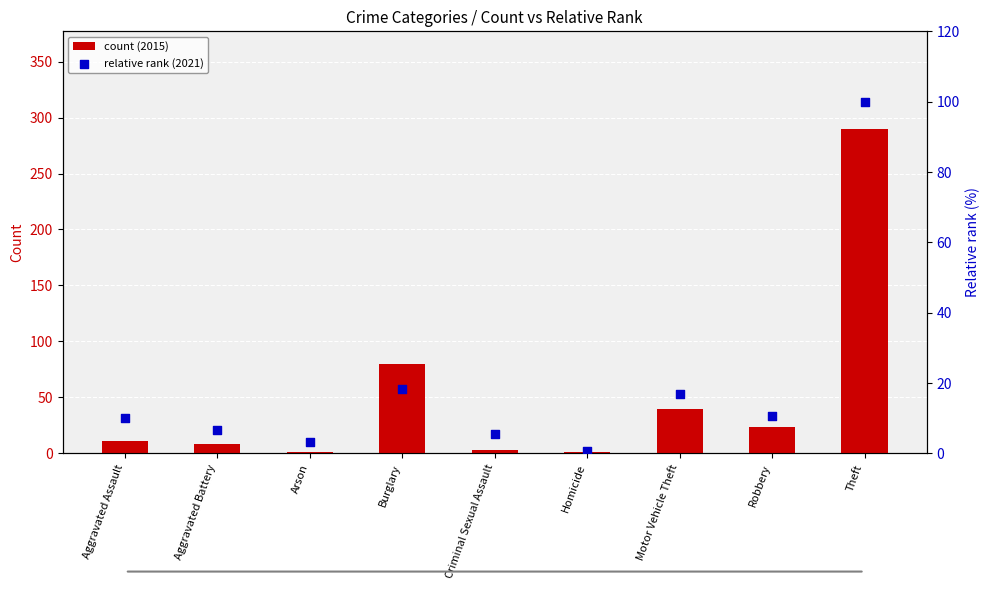

Which series contains the lowest Y value?

relative rank (2021)